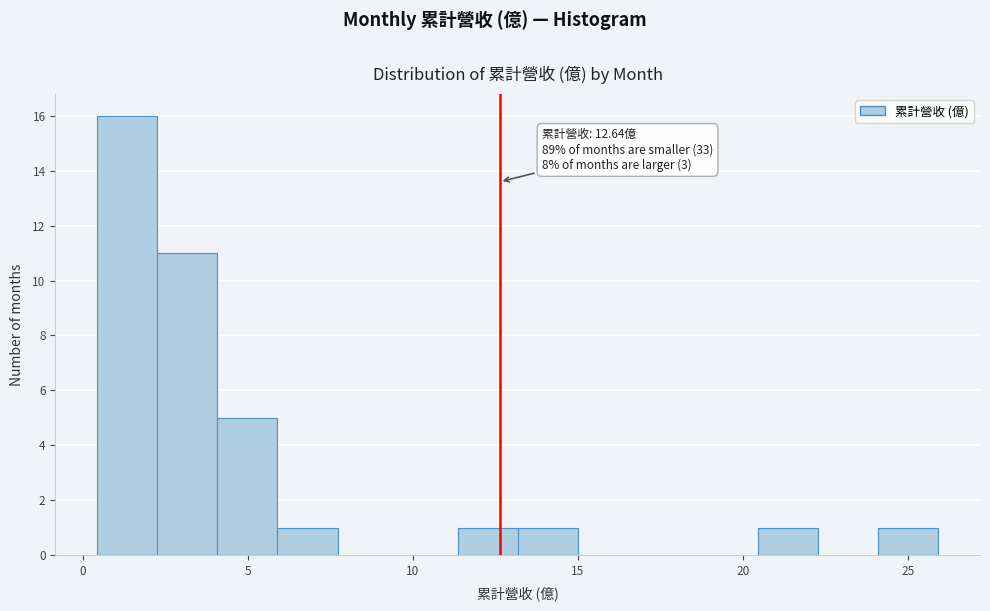

Read against the x-axis, roughly where is the centre of the tallest bar?

1.5